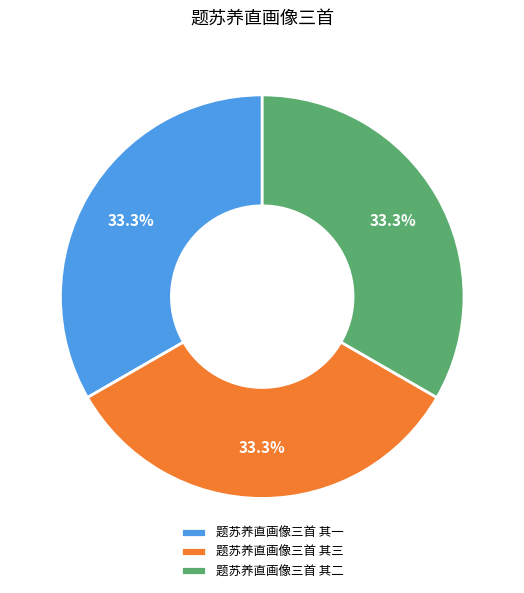

Approximately how many times larger is the value at 题苏养直画像三首 其一 compared to 题苏养直画像三首 其三?

1.0